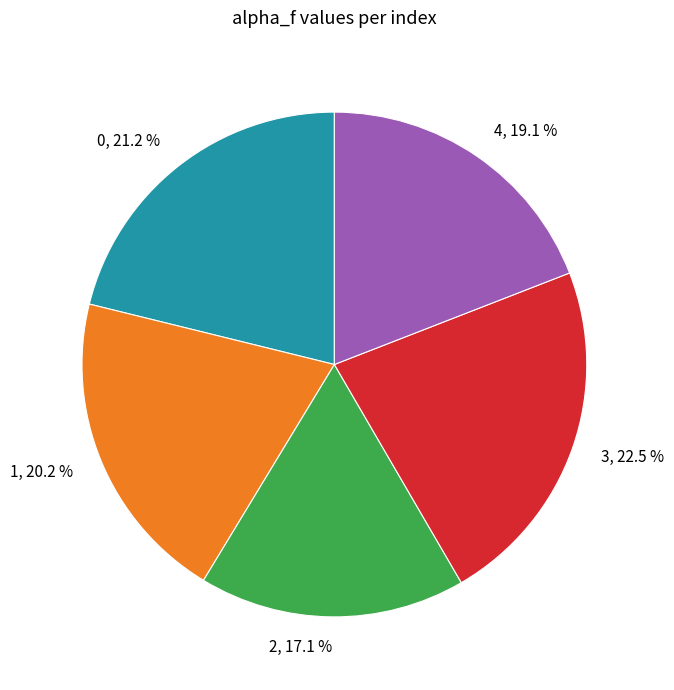

To the nearest percent, what percentage of the pie is 4?

19%